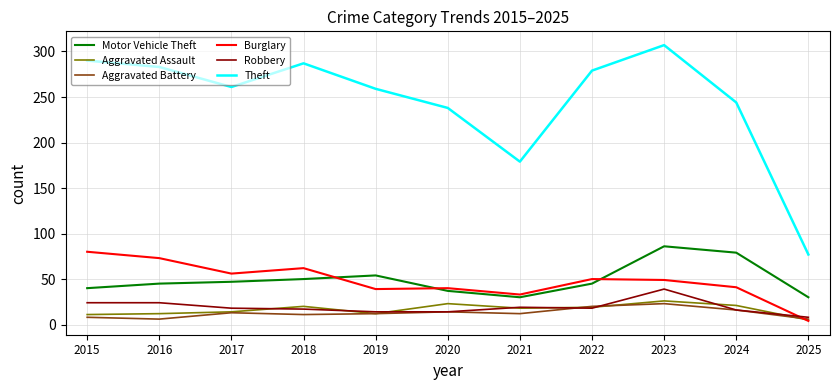

True or false: Theft has more than 0 points higher than both neighbors.

True